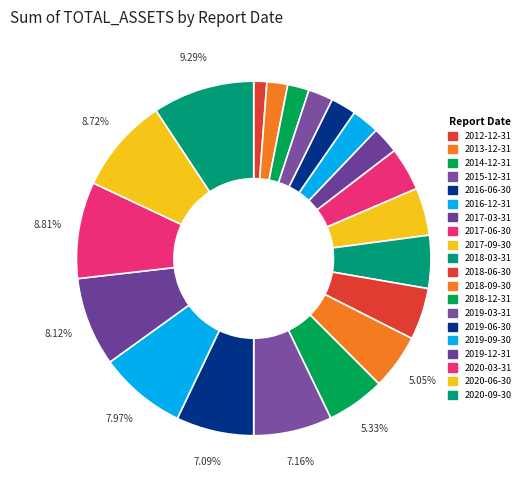

How many segments does this pie chart have?

20